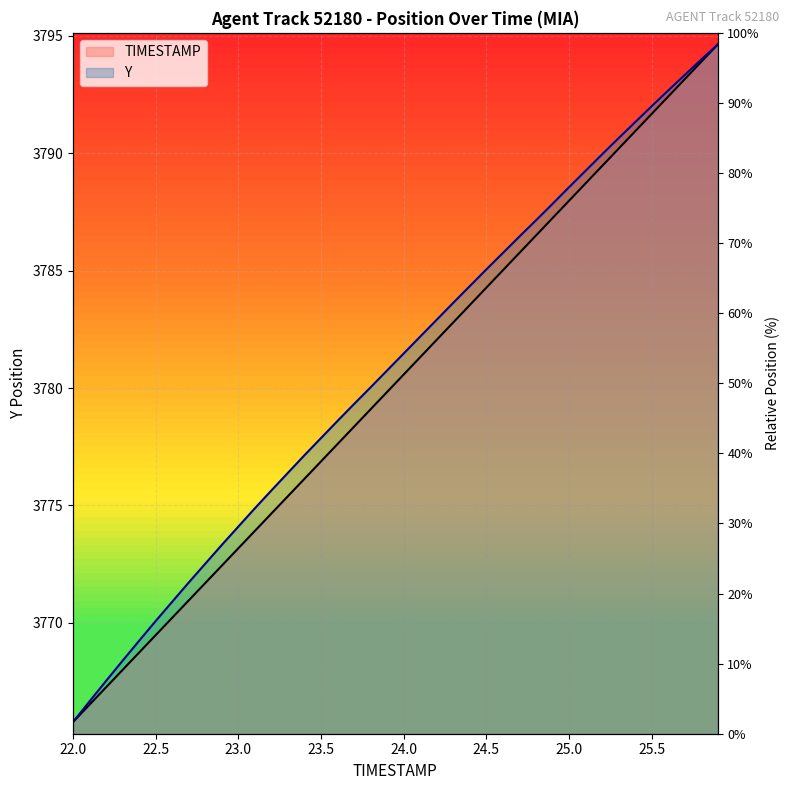

How many lines are shown in the chart?

2